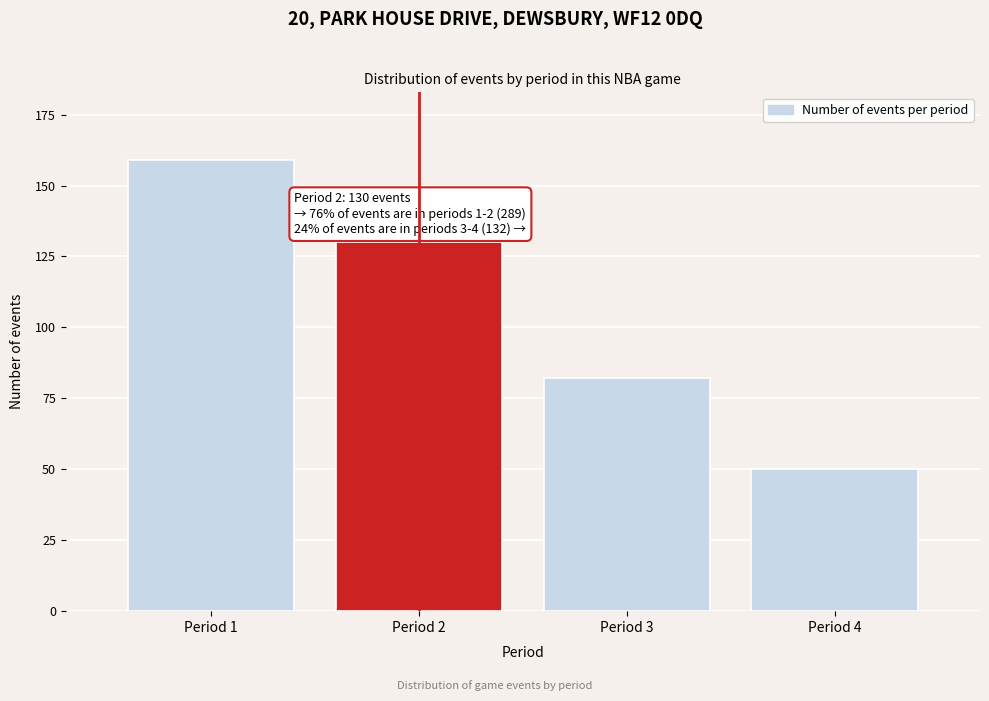

Reading left to right, what are all the values shown in this chart?

159	130	82	50